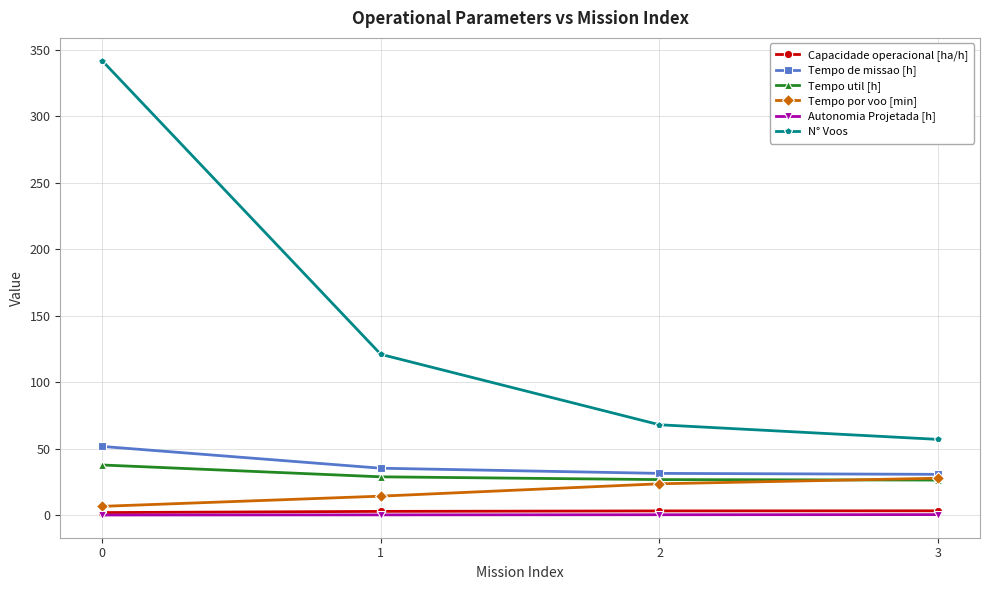

How many lines are shown in the chart?

6